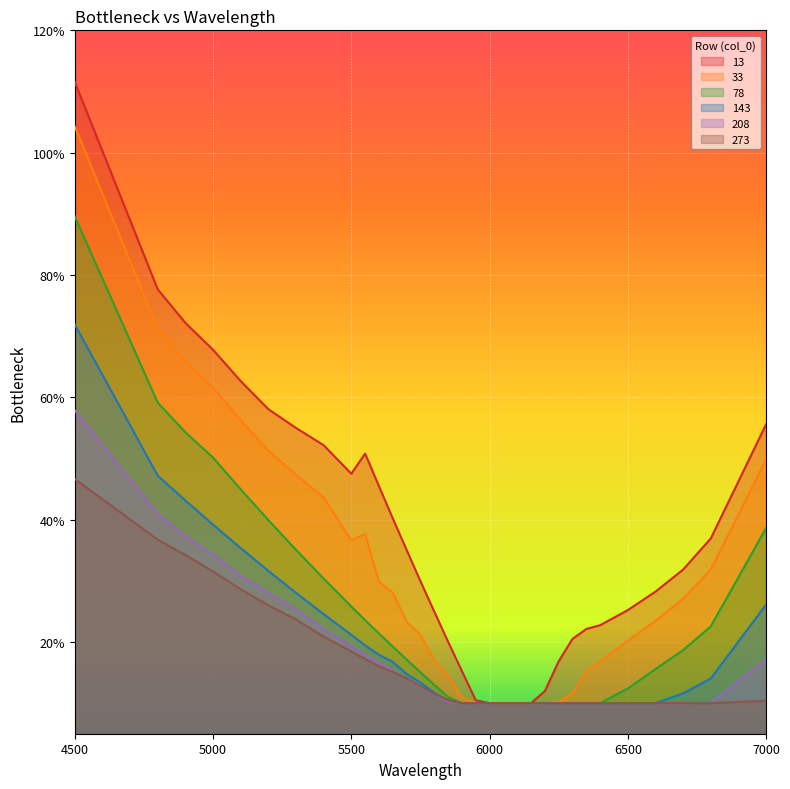

The value of 273 at 6250 is 0.1. True or false?

False